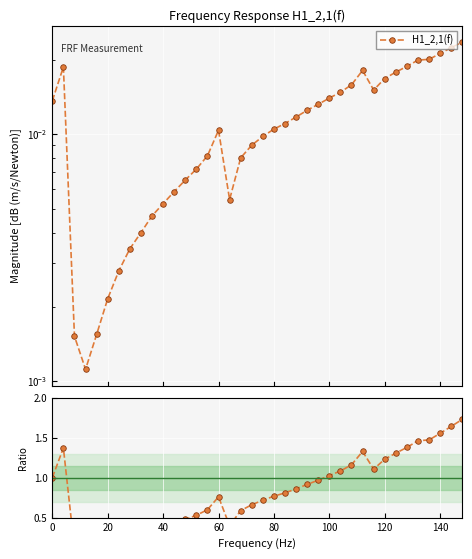

Is this an area chart (filled region under the line)?

No